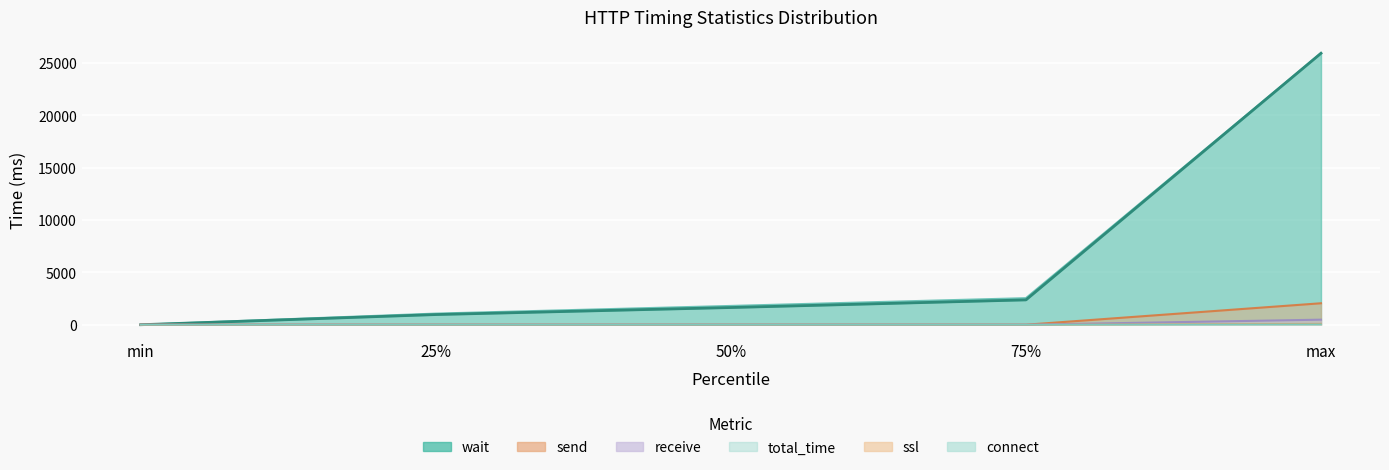

Which series has the largest range (max minus min)?

total_time